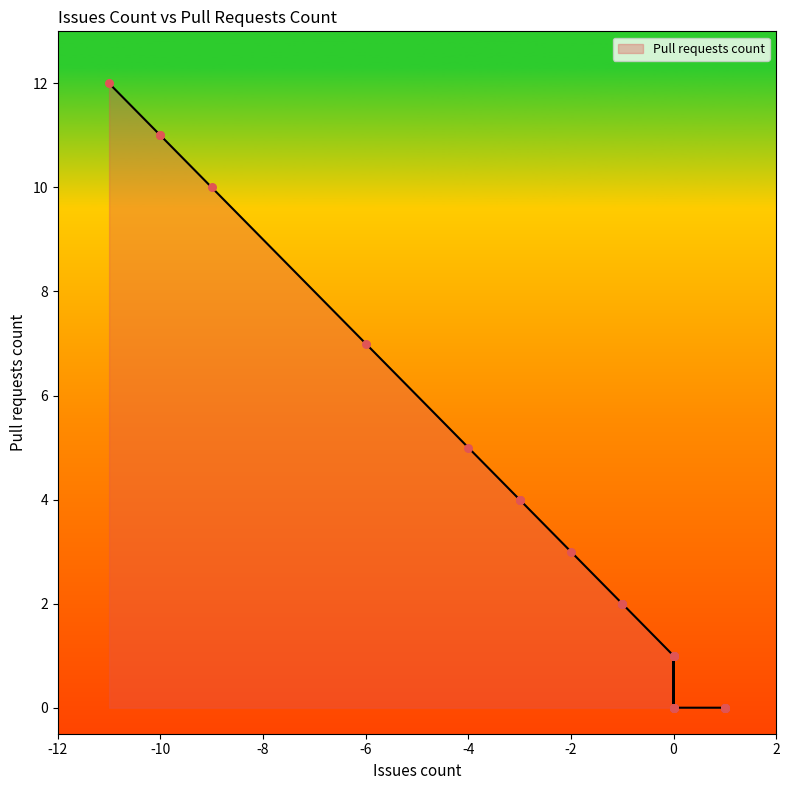

What is the change in value from 0 to 0?

-1